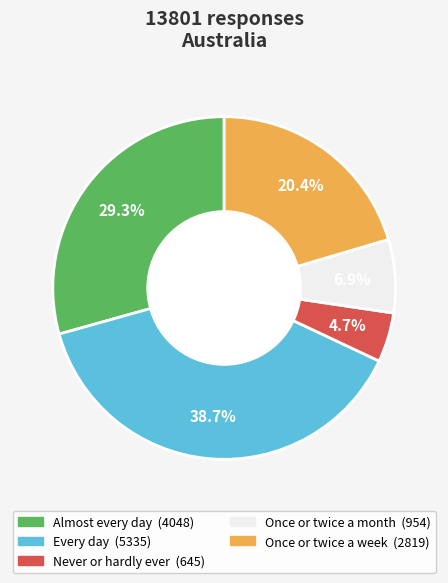

Is there a majority slice in this chart?

No